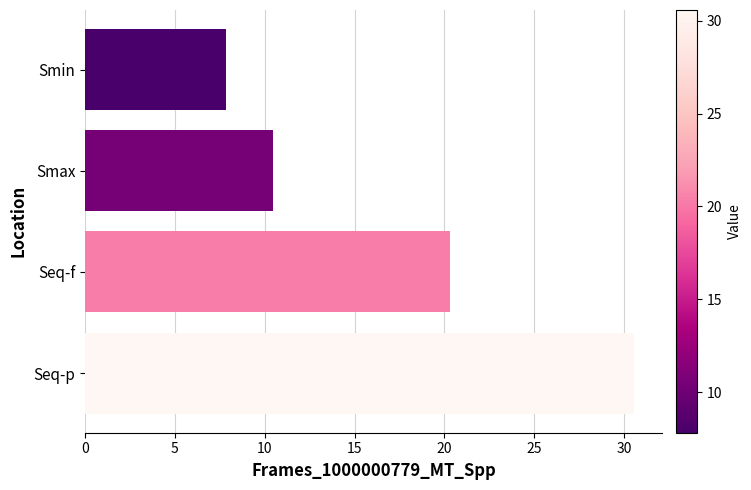

True or false: the data shows 10.4 at Smax.

True